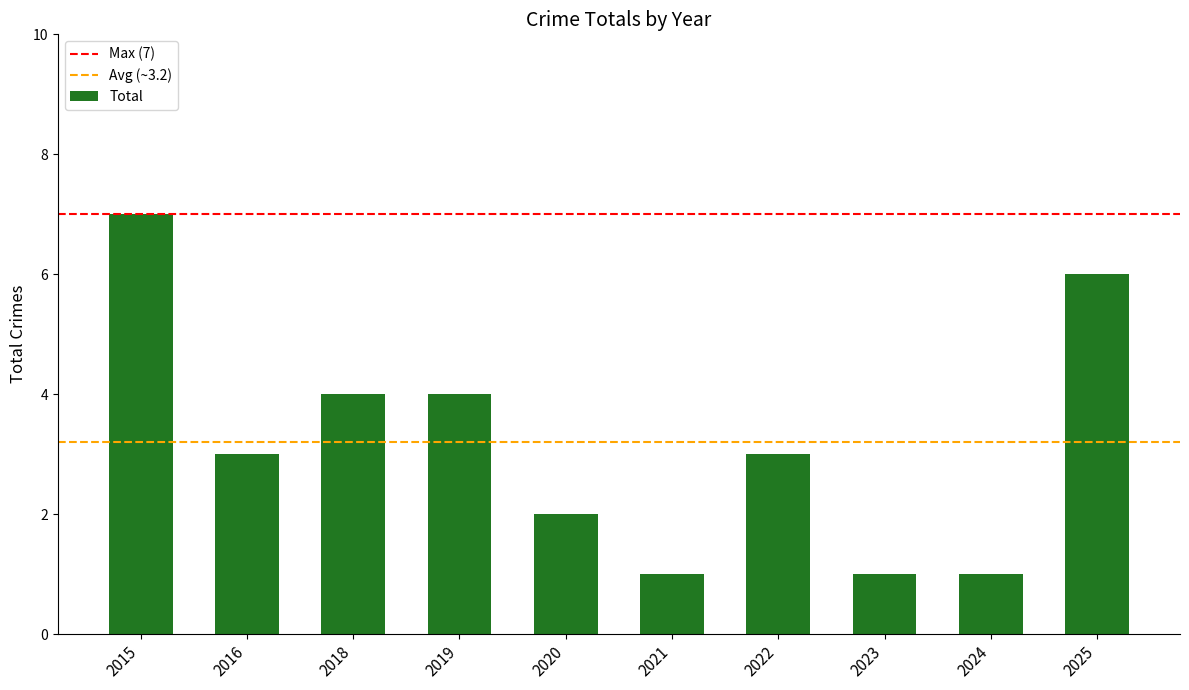

Does the chart contain stacked bars?

No